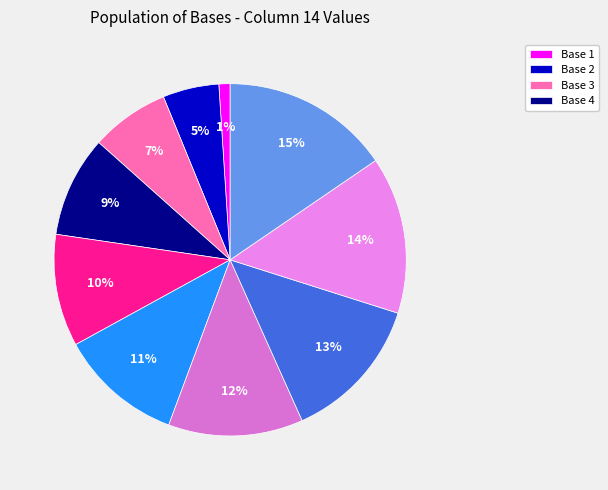

How many slices are in this pie chart?

10